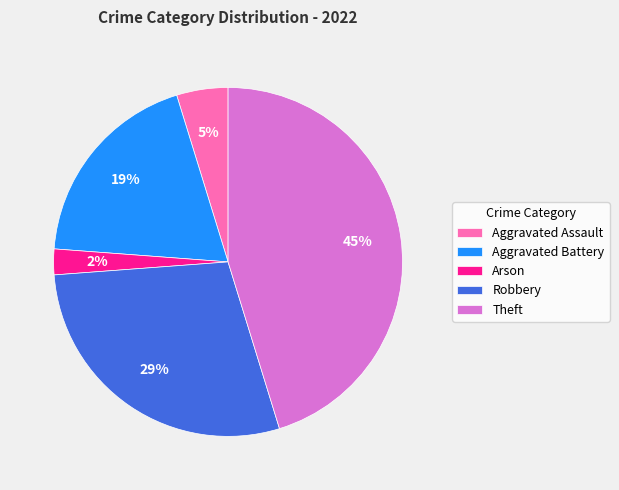

To the nearest percent, what portion does Arson represent?

2%